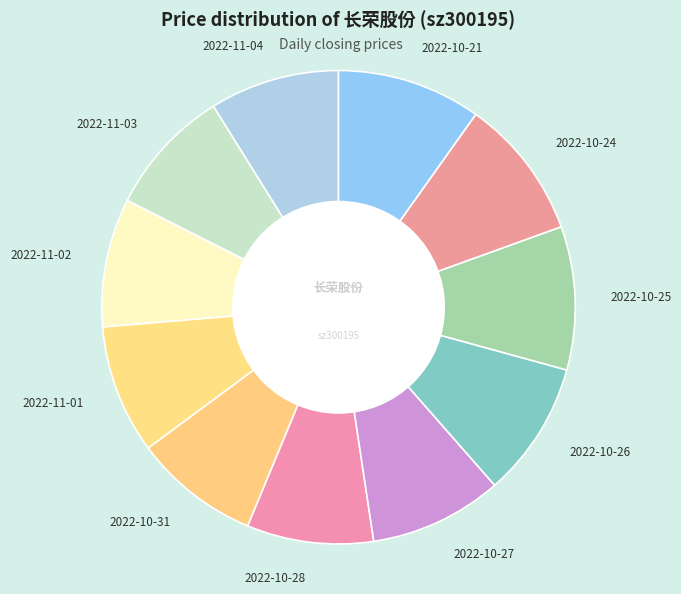

Count the number of slices in the pie.

11